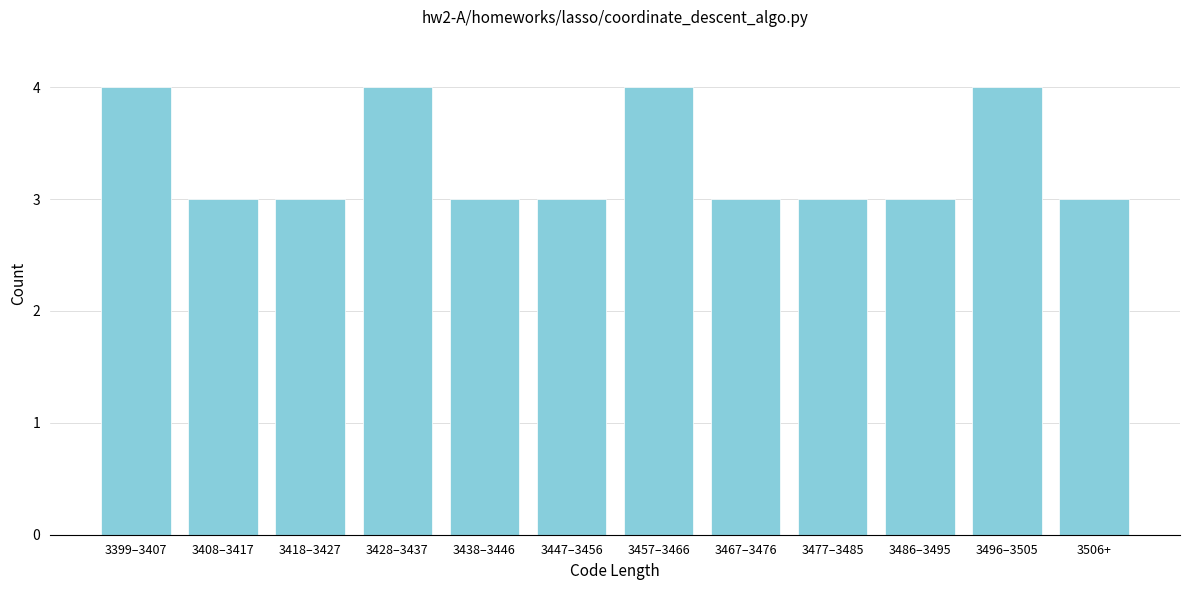

Reading right to left, transcribe all the data shown in this chart.

3	4	3	3	3	4	3	3	4	3	3	4